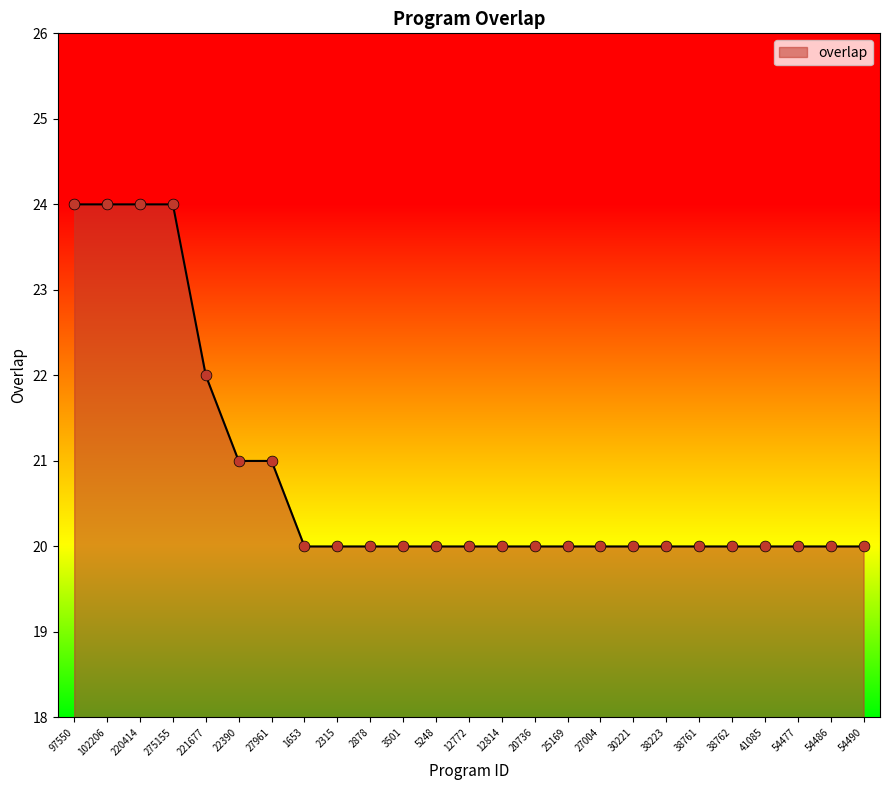

What is the ratio of the value at 3501 to the value at 27961?

1.0